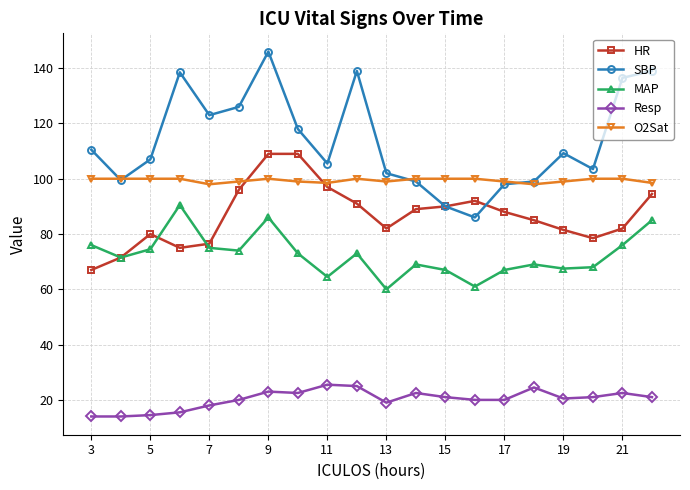

True or false: SBP has more than 2 interior local peaks.

True